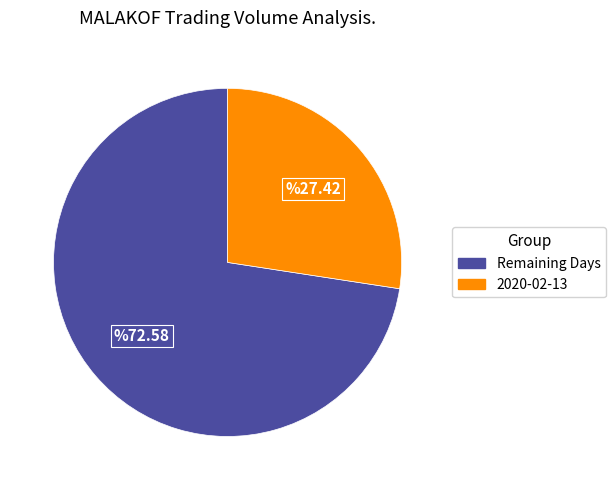

Is there a majority slice in this chart?

Yes